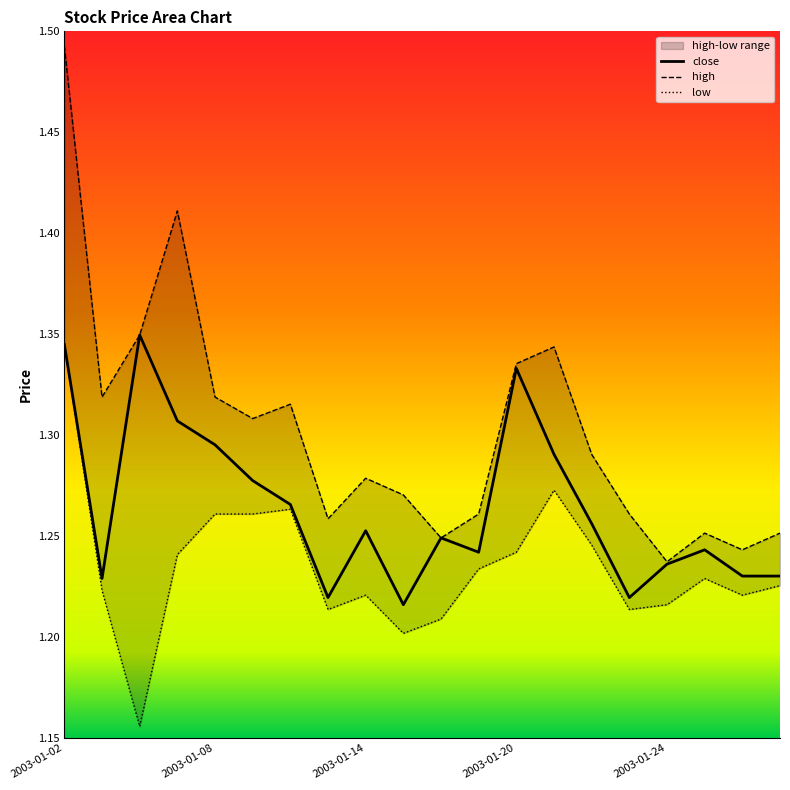

What is the value of the high point at the 5th from the left?

1.3